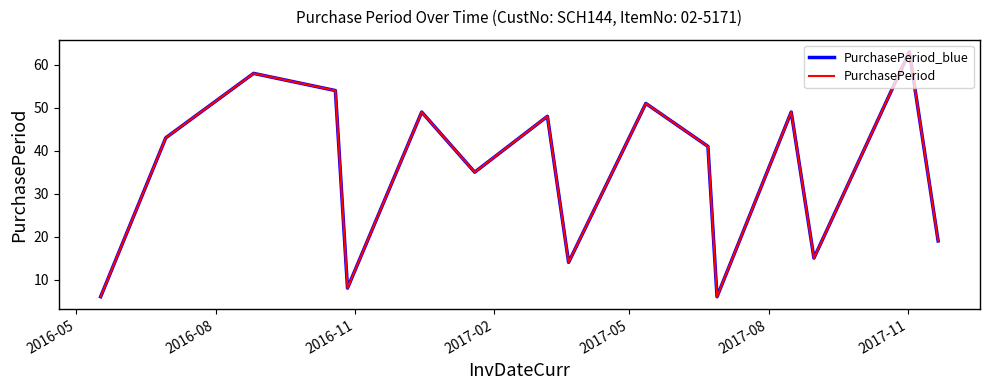

True or false: PurchasePeriod_blue has more than 0 points higher than both neighbors.

True